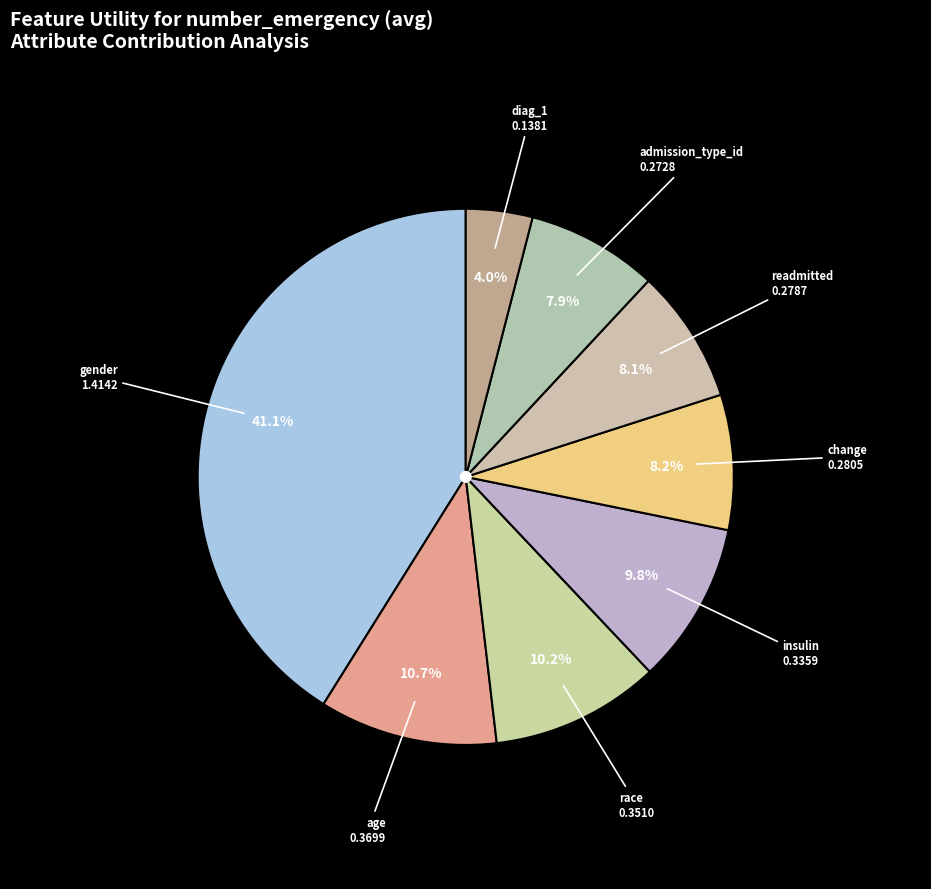

How many slices are in this pie chart?

8